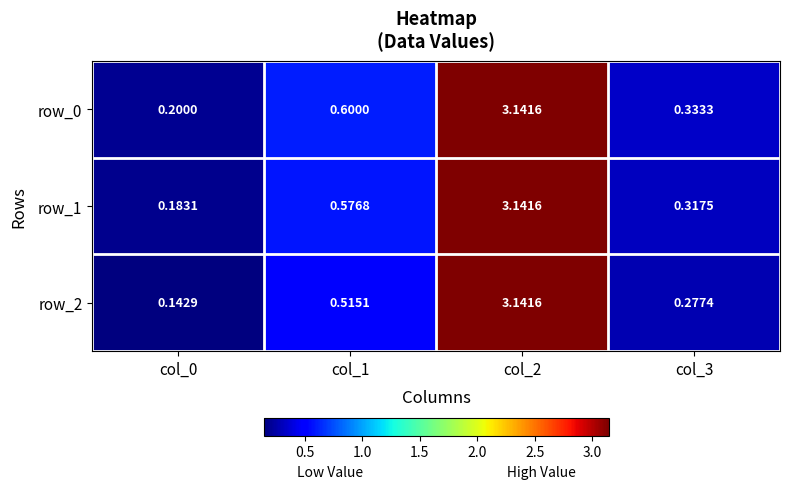

Which label corresponds to the smallest value in the chart?

col_0